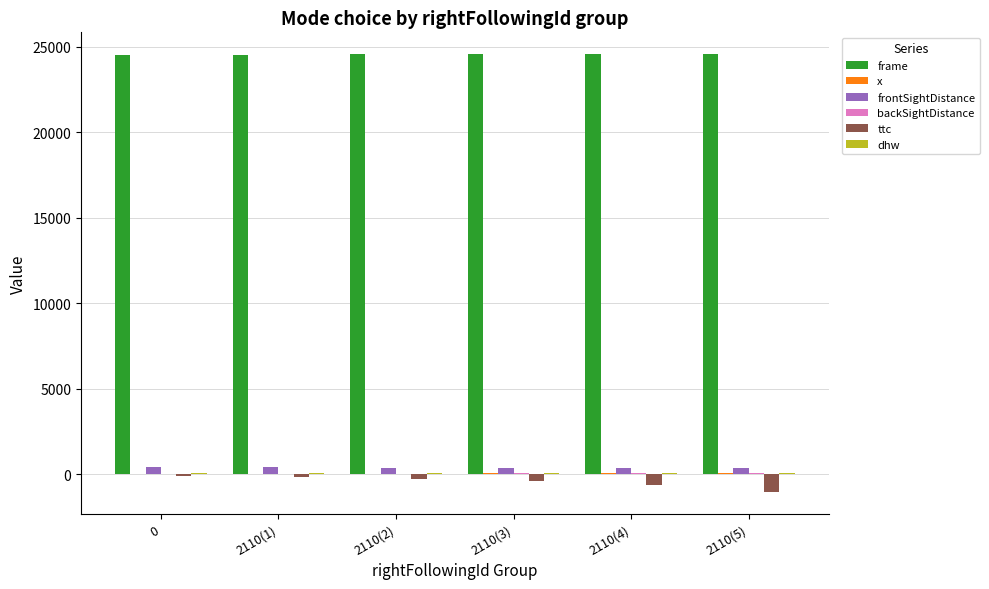

The value of frame at 2110(4) is 7116.5. True or false?

False